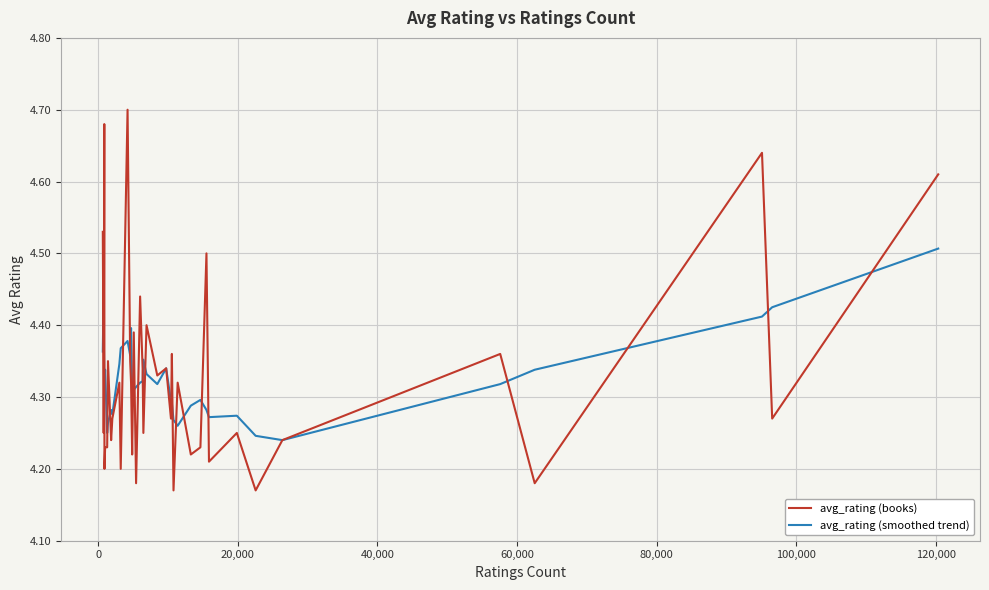

Rank the series by their maximum value, from highest to lowest.

avg_rating (books), avg_rating (smoothed trend)